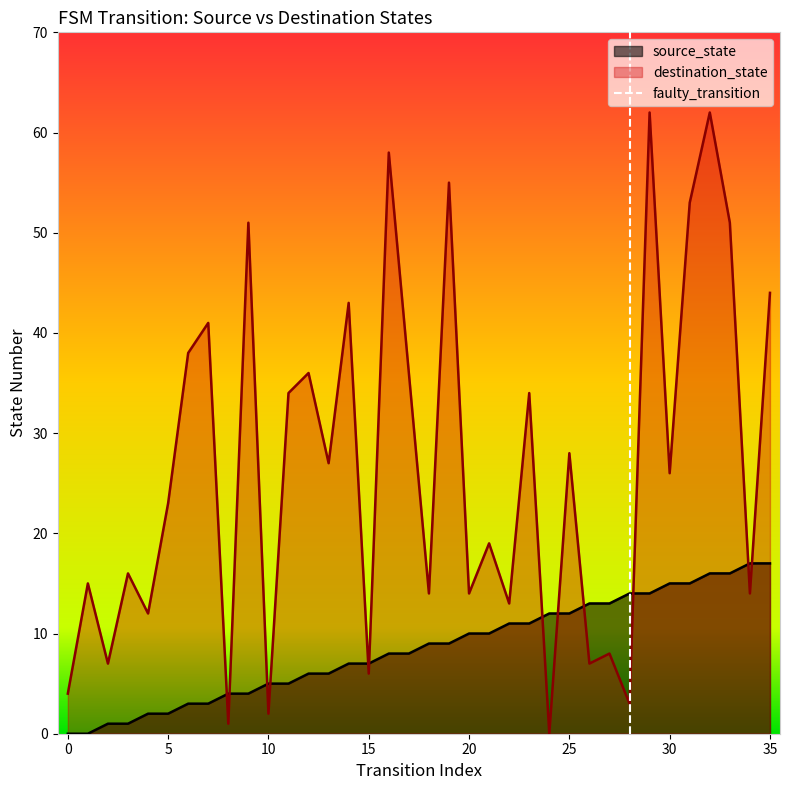

True or false: destination_state and source_state intersect in this chart.

True